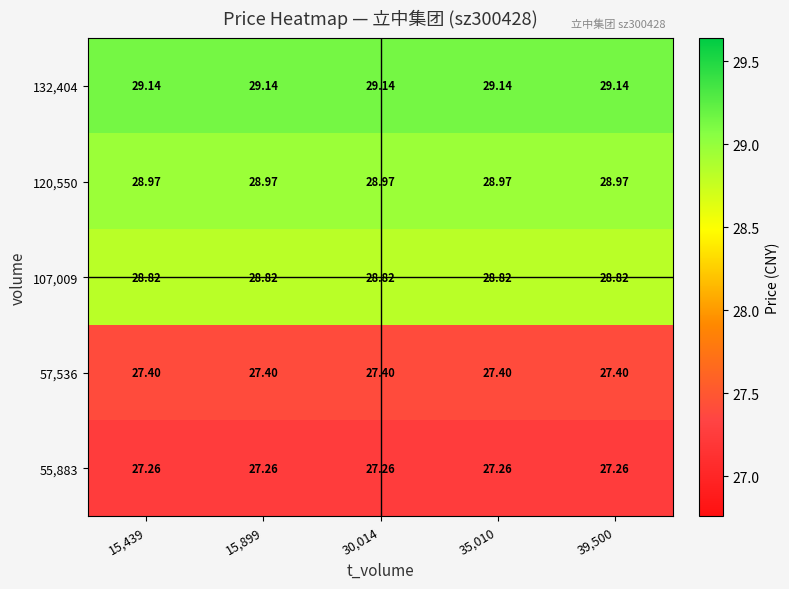

Is the value of 57,536 at 15,899 greater than the value of 107,009 at 39,500?

No